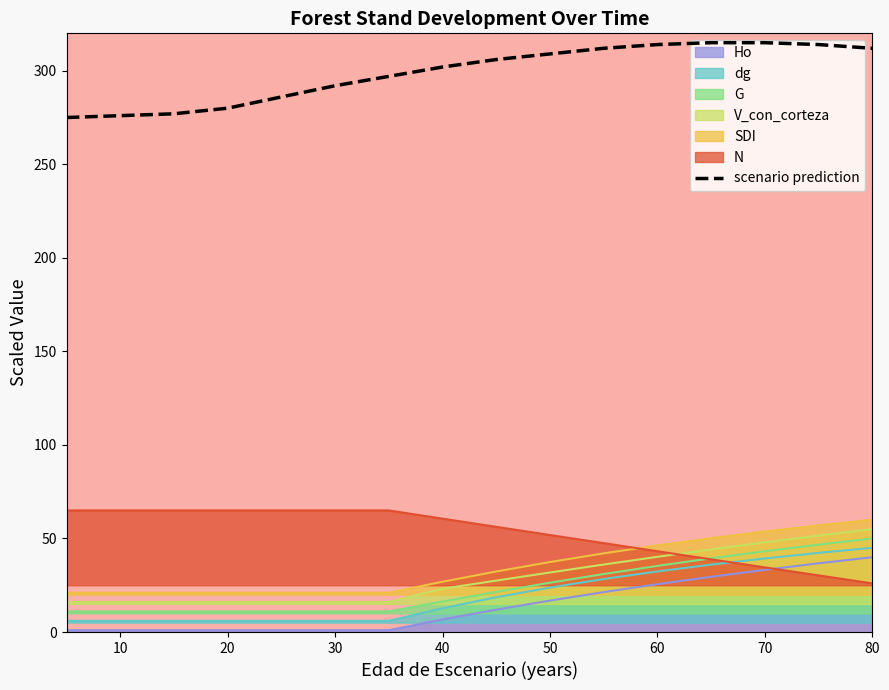

What is the greatest value displayed?

315.0